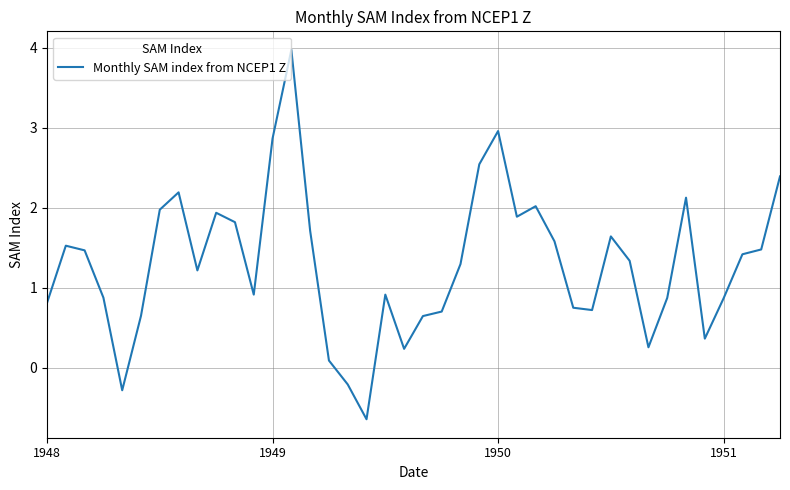

How many interior local peaks (higher than both neighbors) does the data have?

9